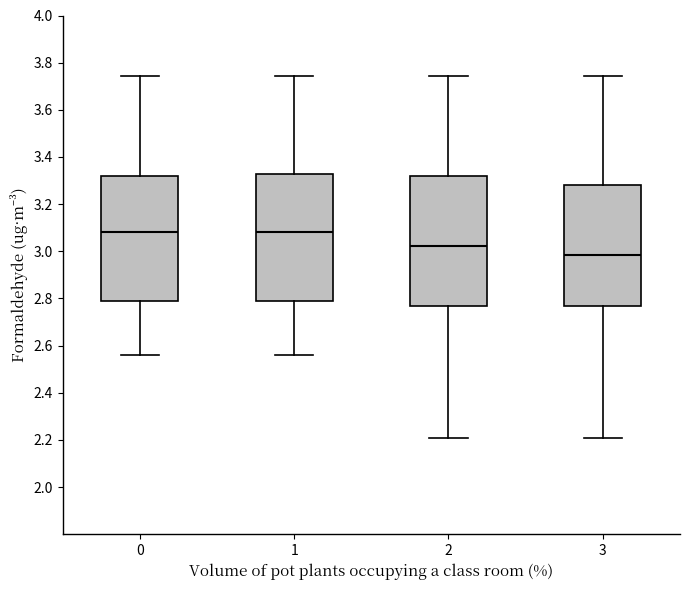

Where is the lower edge of the box at x = 3 on the y-axis? The values are not printed on the chart, so give them approximately, as read against the axis.

2.76